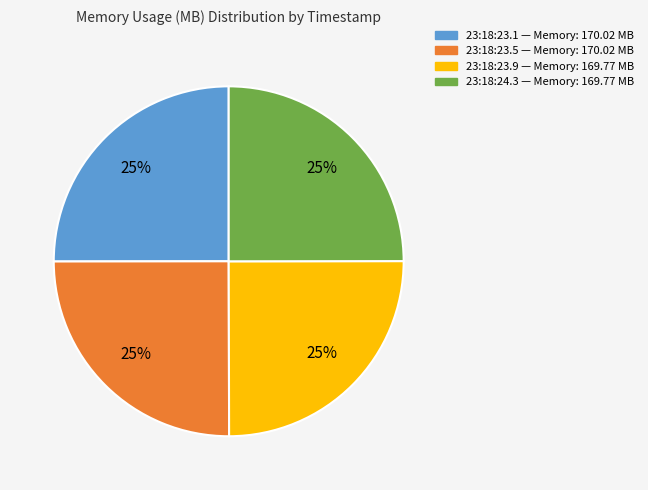

Does any single category account for the majority?

No